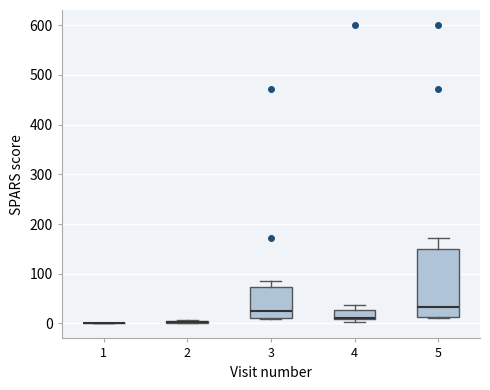

Where is the lower edge of the box at x = 5 on the y-axis? The values are not printed on the chart, so give them approximately, as read against the axis.

10